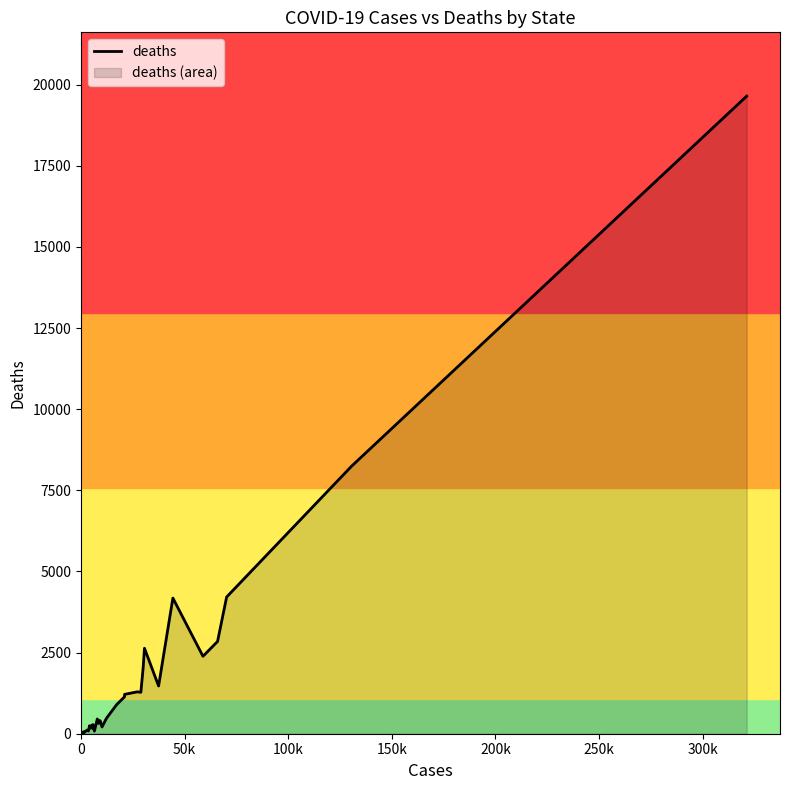

What is the value of the 23rd point from the left?

408